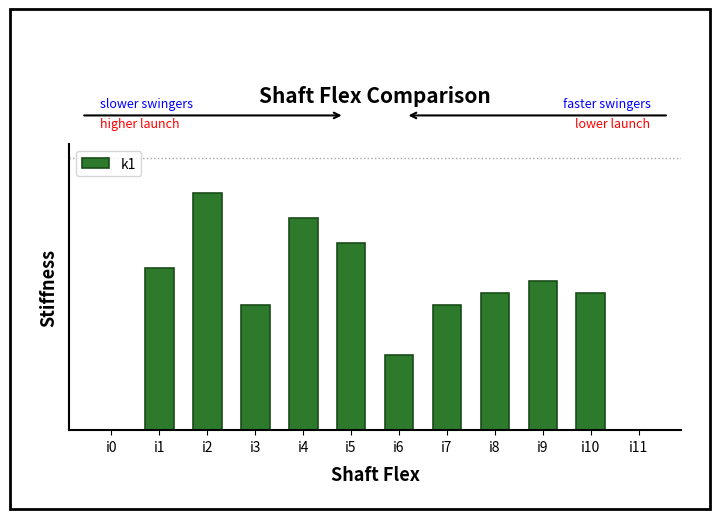

Reading right to left, transcribe all the data shown in this chart.

i11=0	i10=11	i9=12	i8=11	i7=10	i6=6	i5=15	i4=17	i3=10	i2=19	i1=13	i0=0